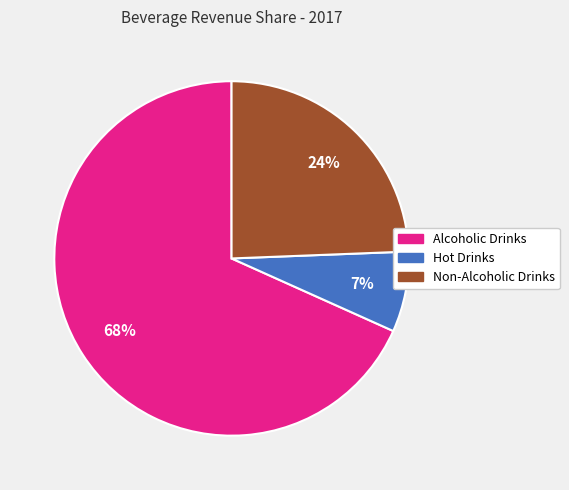

To the nearest percent, what percentage of the pie is Hot Drinks?

7%